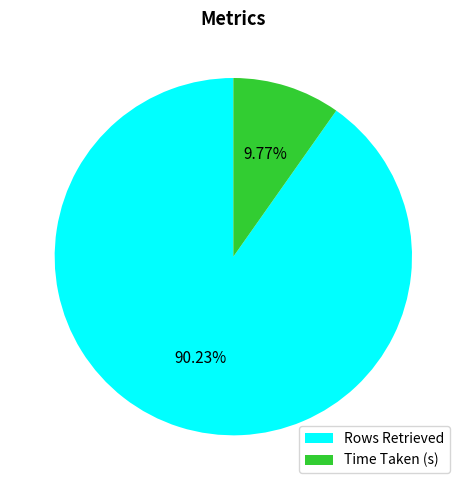

What is the smallest slice in the pie chart?

Time Taken (s)